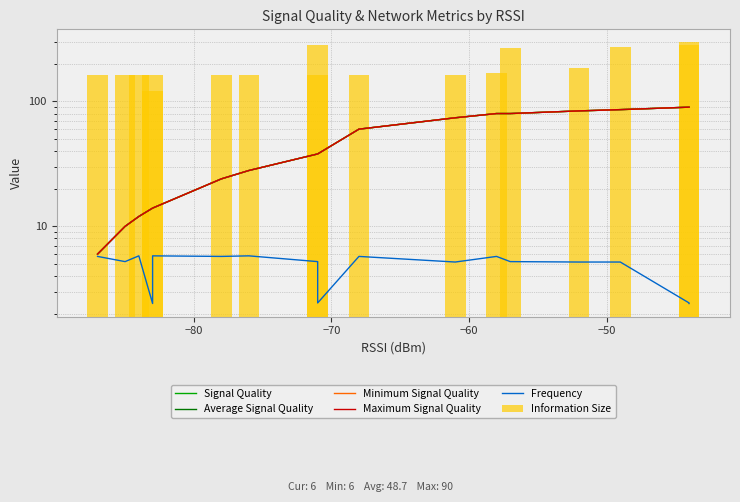

Rank the series by their maximum value, from lowest to highest.

Frequency, Signal Quality, Average Signal Quality, Minimum Signal Quality, Maximum Signal Quality, Information Size